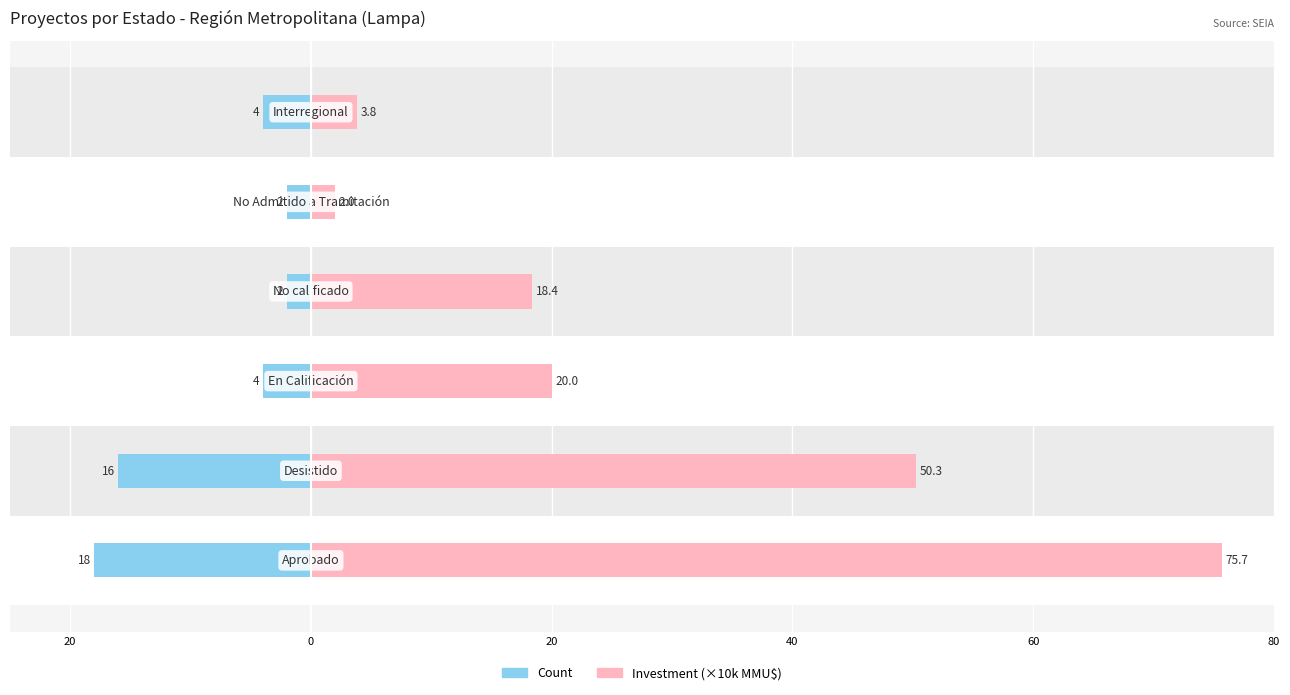

At how many categories does at least one series exceed -7?

6